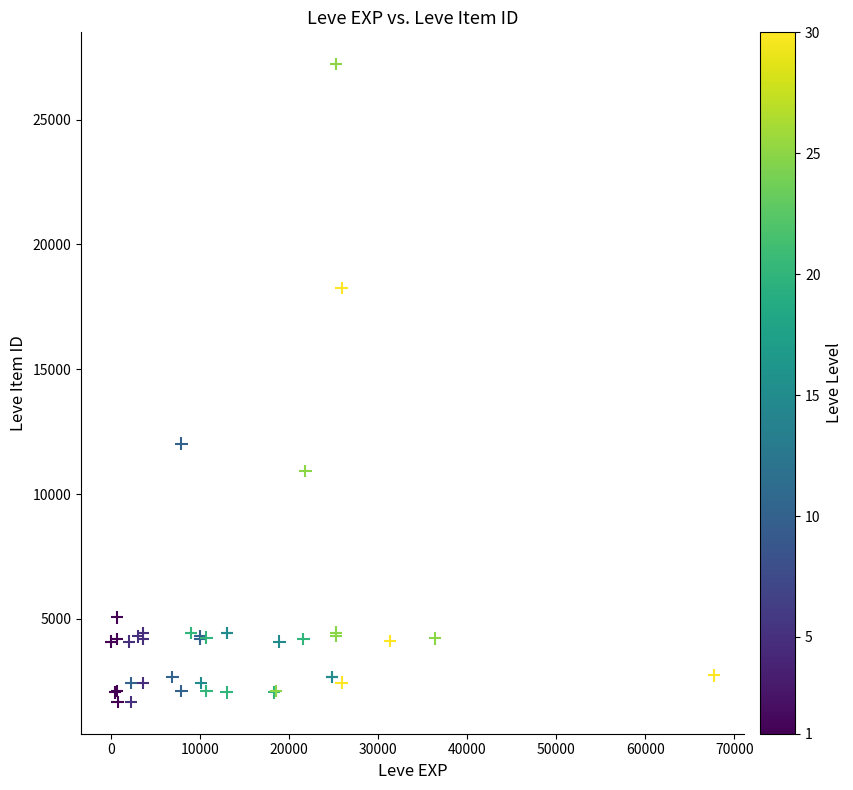

What Y value in the scatter plot is closest to 14448?

12018